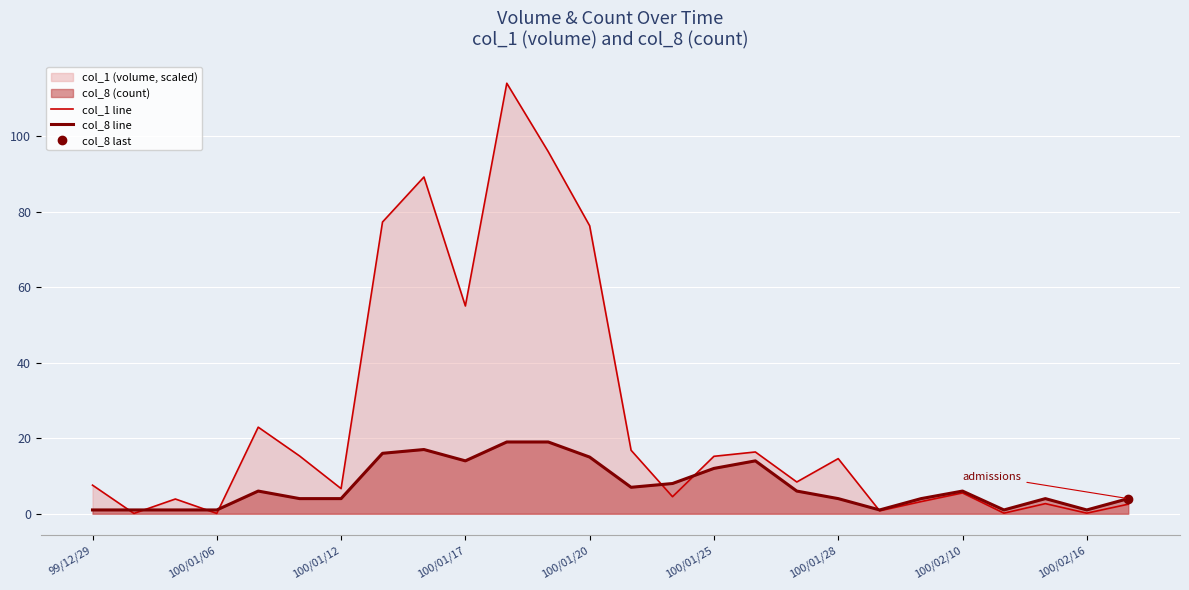

Which has a higher value, 11 or 23?

11